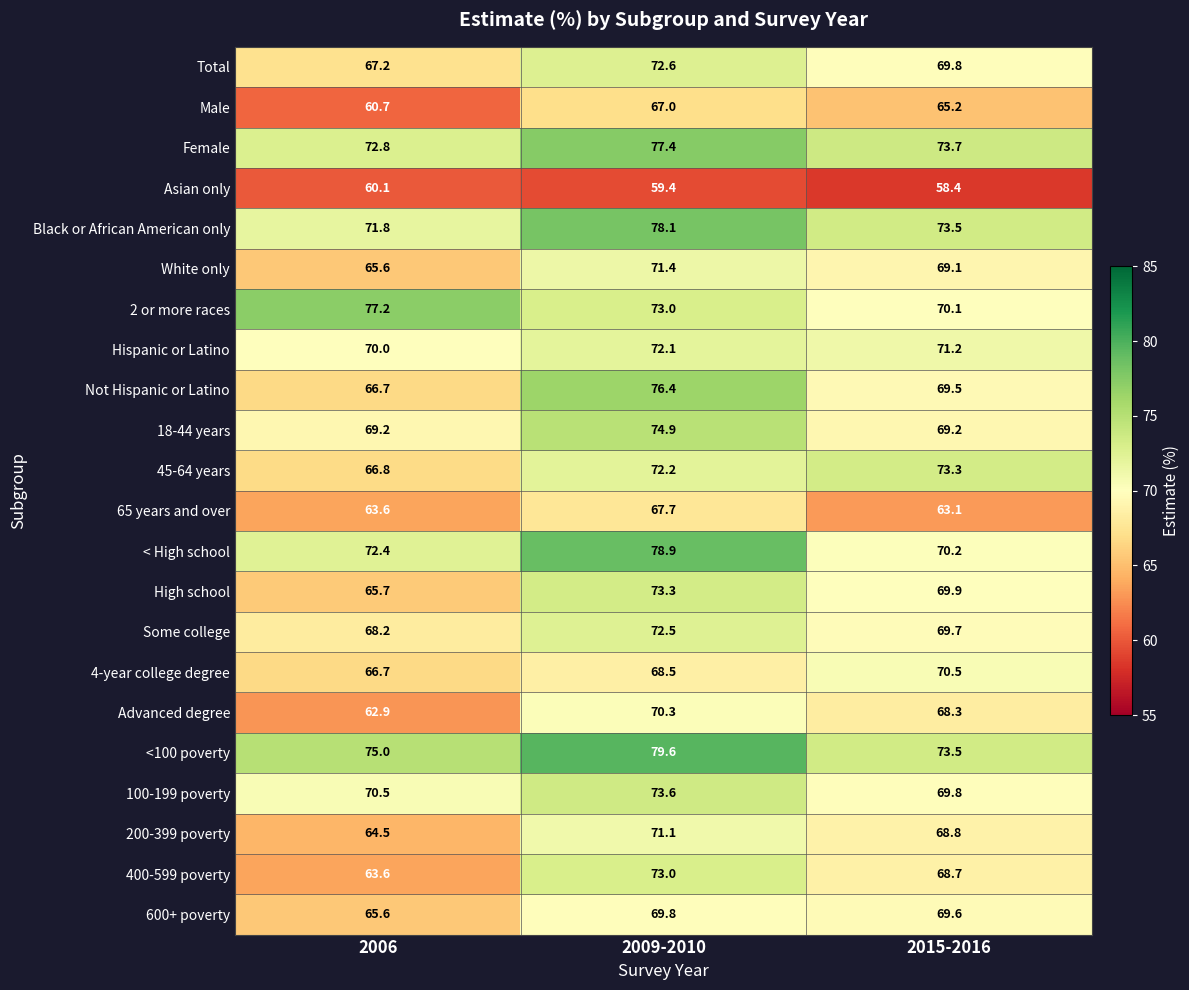

At how many categories does at least one series exceed 73?

3